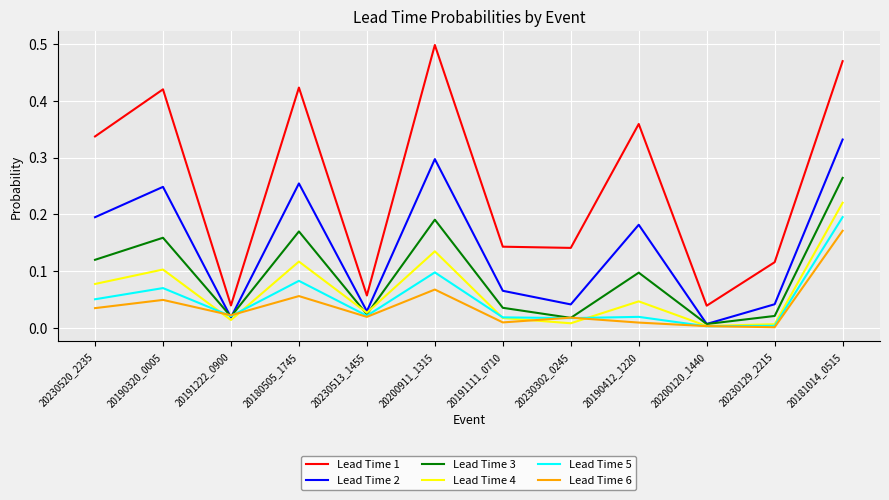

Which series has the largest total across all categories?

Lead Time 1